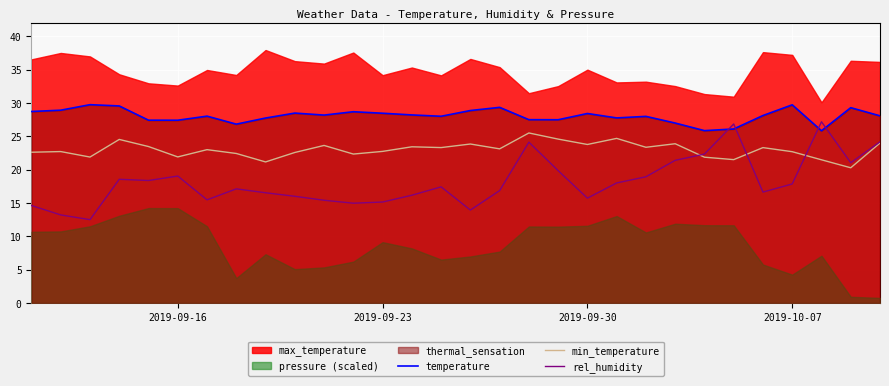

What is the lowest value of the temperature series?

25.8